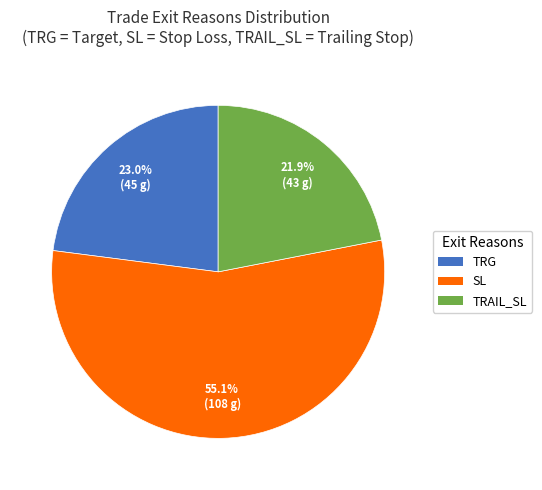

To the nearest percent, what is the combined percentage of SL and TRG?

78%